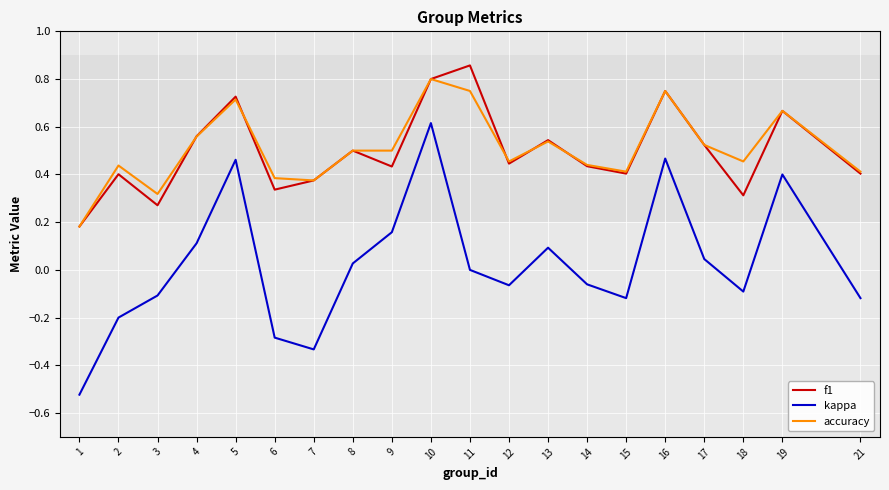

Is the value of f1 at 8 greater than the value of accuracy at 19?

No